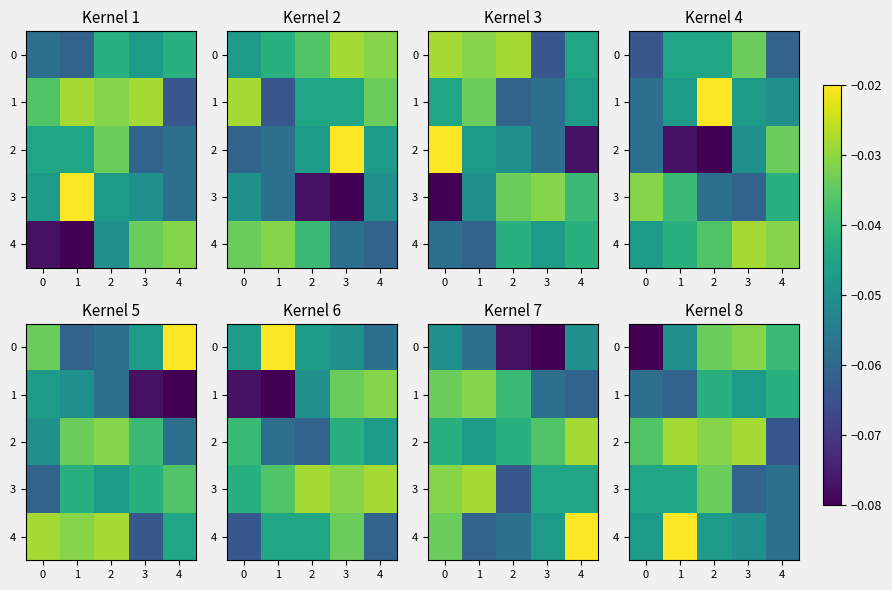

What is the sum of the 0 values at 0 and 4?

-0.1